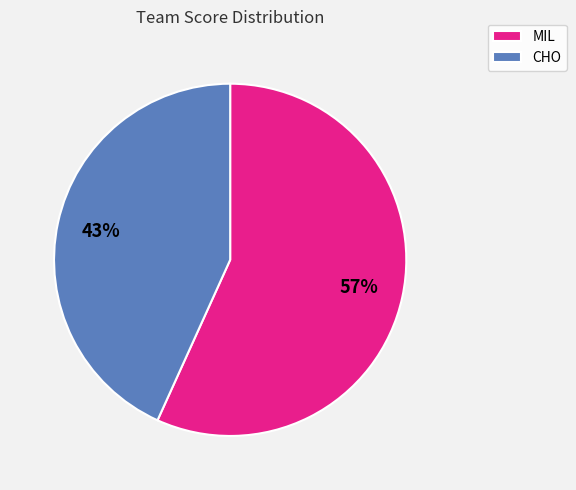

Combined, do CHO and MIL account for over 50%?

Yes